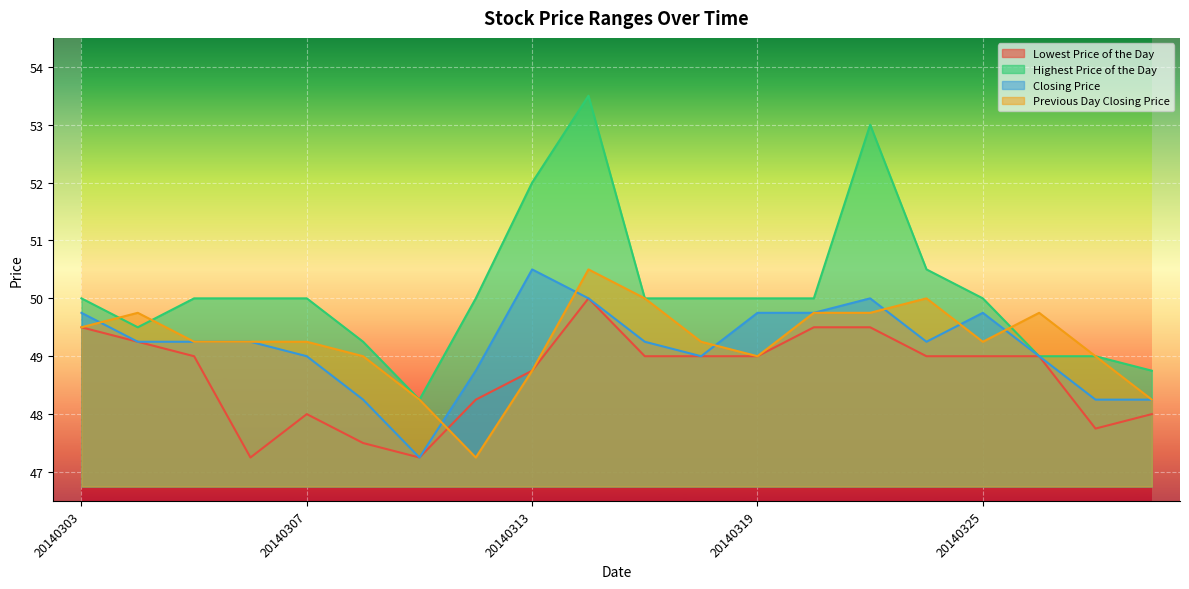

At which category is the sum across all series the highest?

20140314